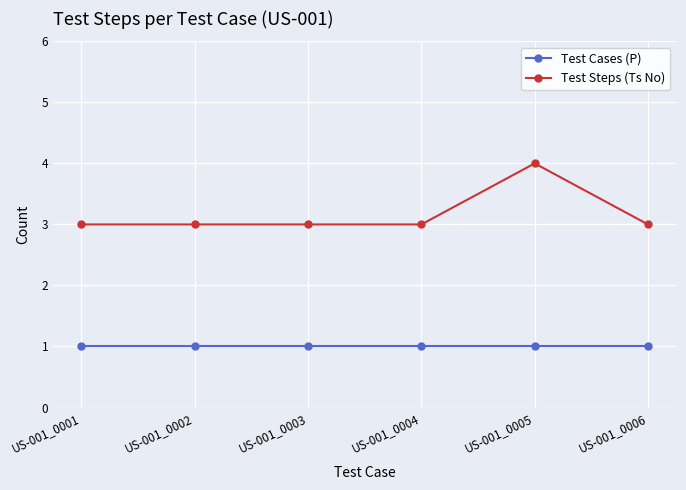

Reading left to right, extract all data points from this chart.

Test Cases (P): US-001_0001=1	US-001_0002=1	US-001_0003=1	US-001_0004=1	US-001_0005=1	US-001_0006=1
Test Steps (Ts No): US-001_0001=3	US-001_0002=3	US-001_0003=3	US-001_0004=3	US-001_0005=4	US-001_0006=3